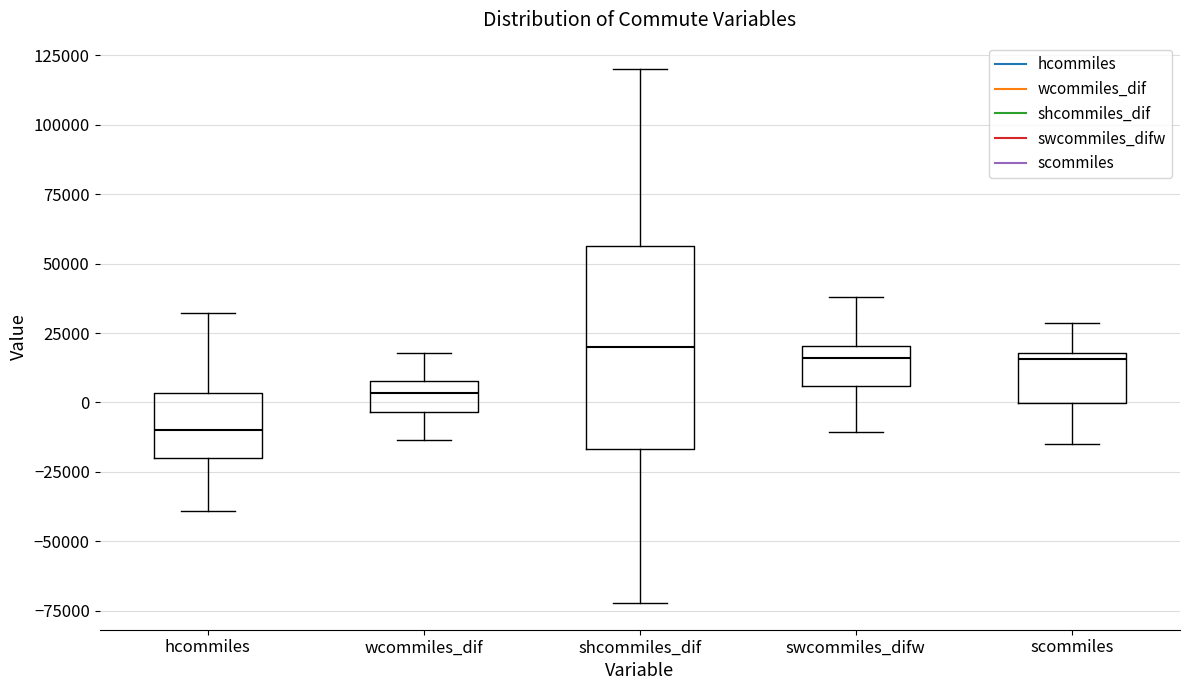

Comparing the boxes themselves (not the whiskers), which one is the tallest?

shcommiles_dif